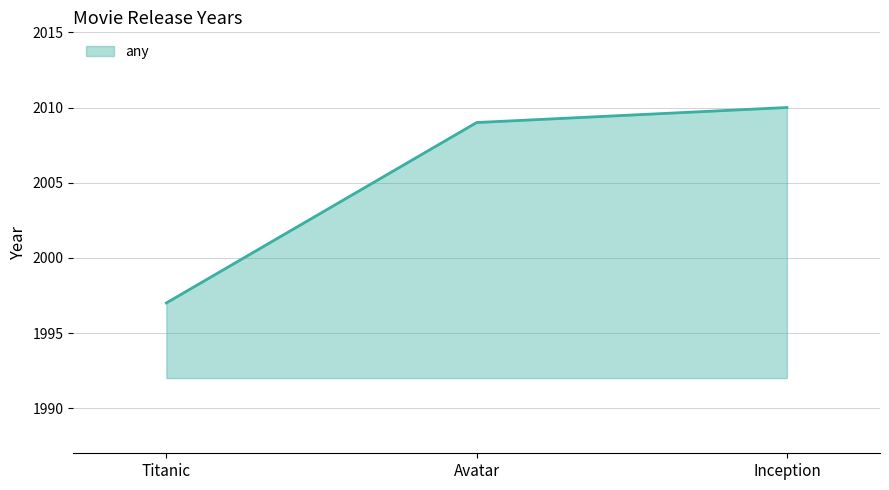

What is the sum of the values at Titanic and Avatar?

4006